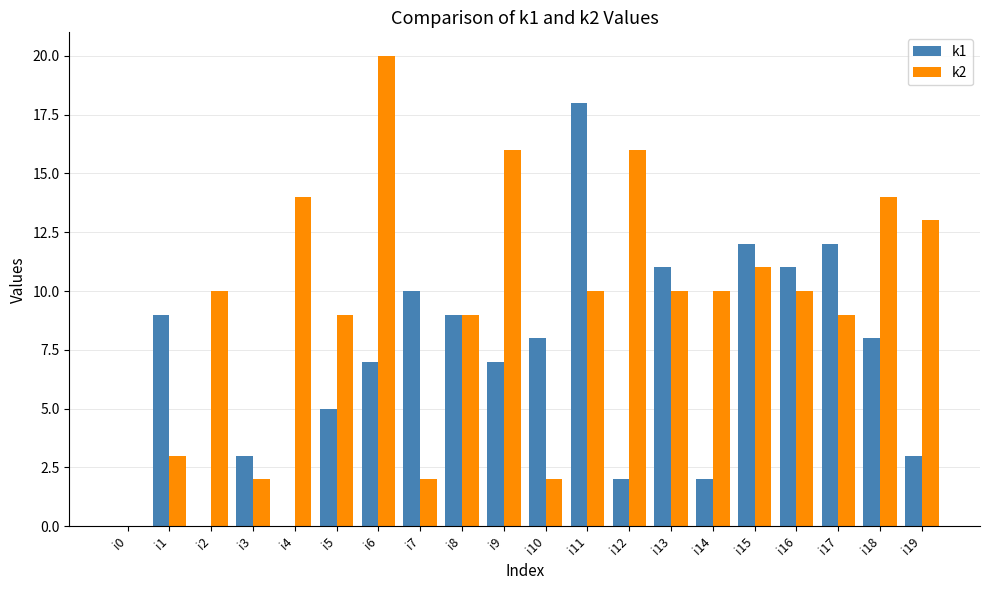

What are all the series names shown in the legend?

k1, k2